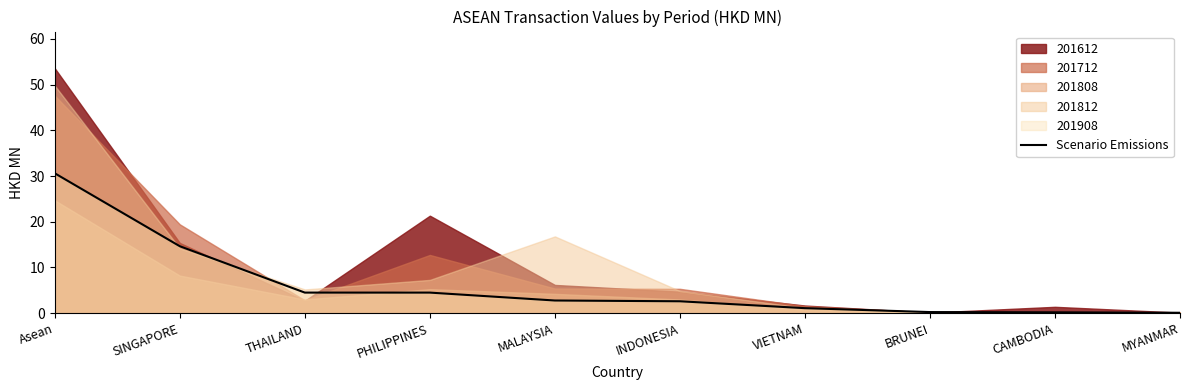

What is the label of the 9th point from the right?

SINGAPORE